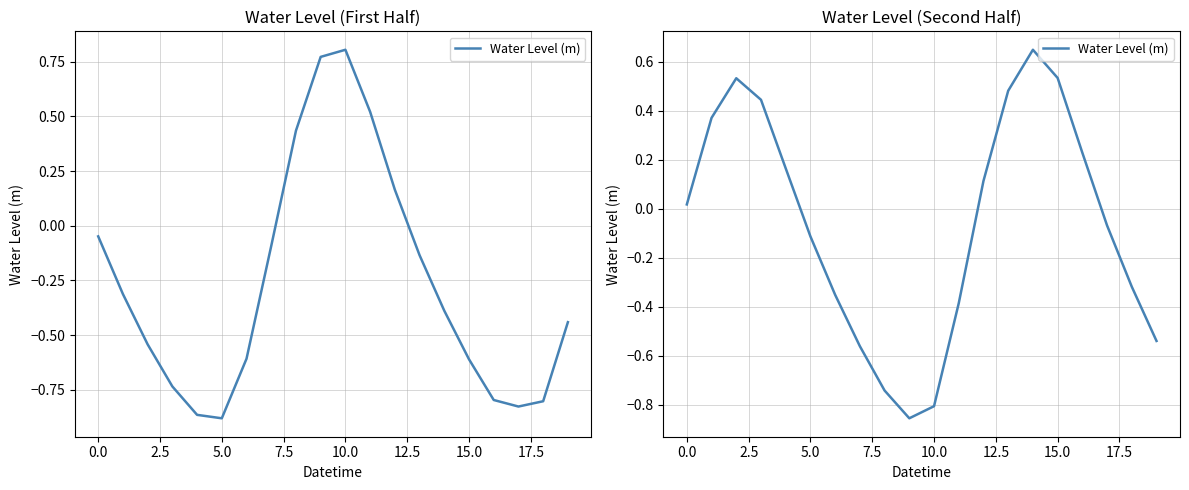

How many distinct data groups are displayed?

1